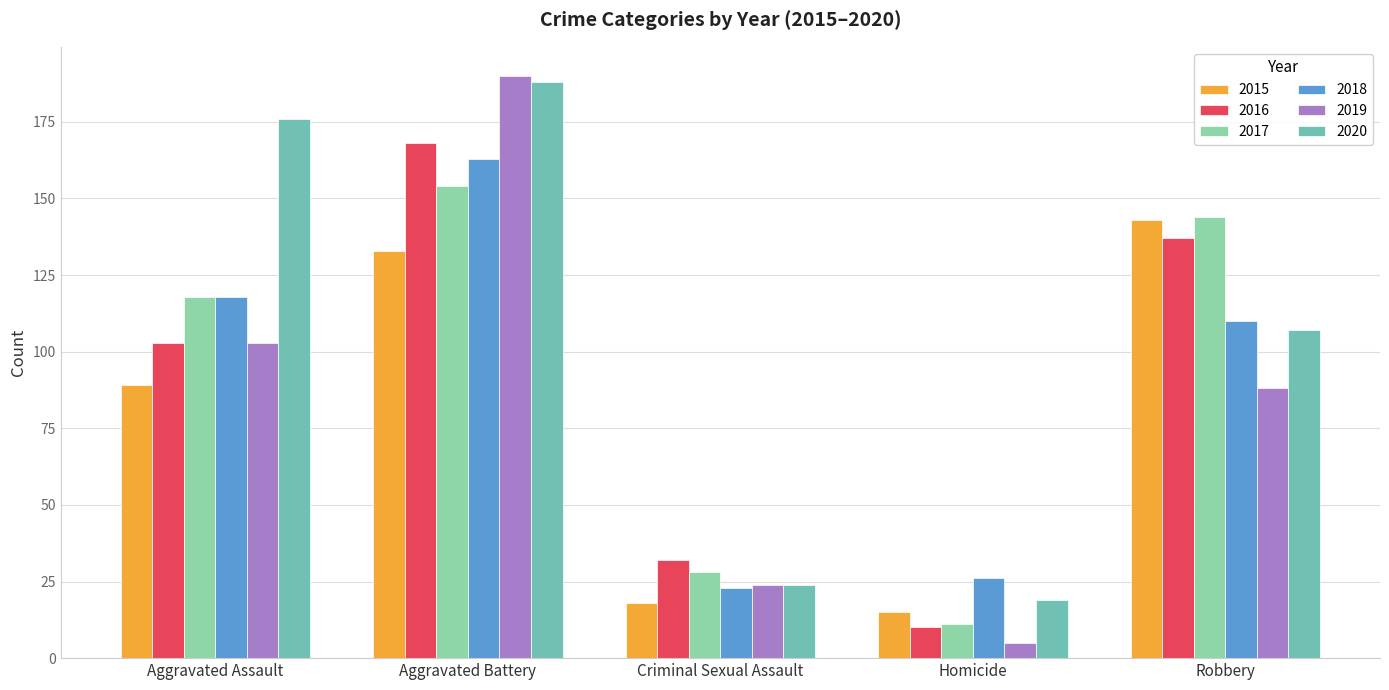

Read the 2019 value at Robbery, to the nearest 50.

100